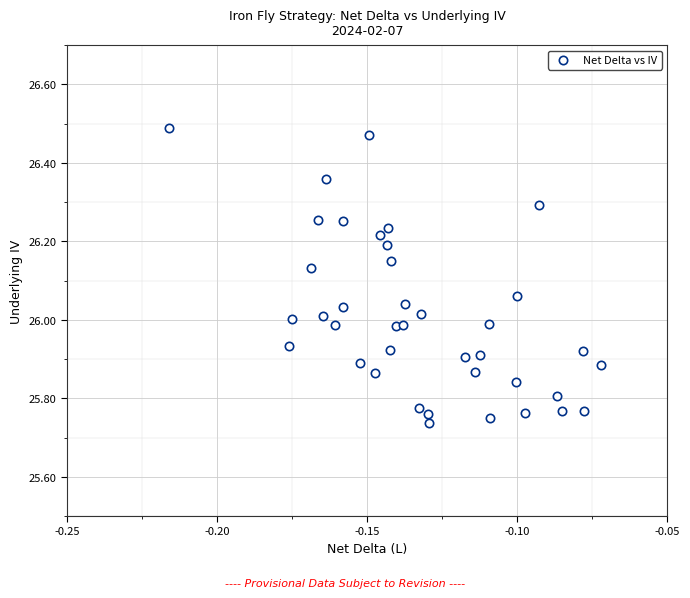

What is the range of Y values (max minus min)?

0.7